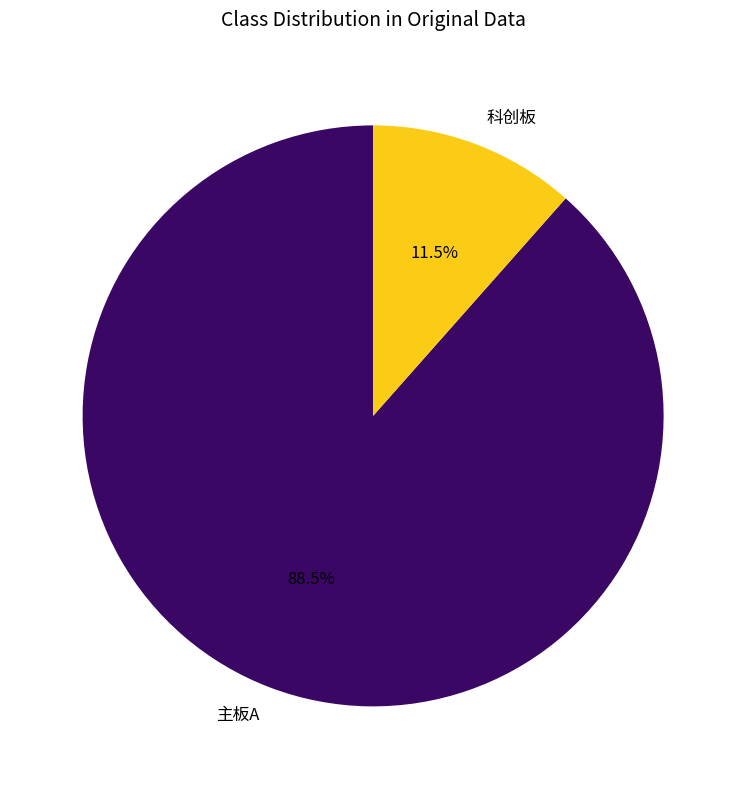

Which category has the biggest portion of the pie?

主板A